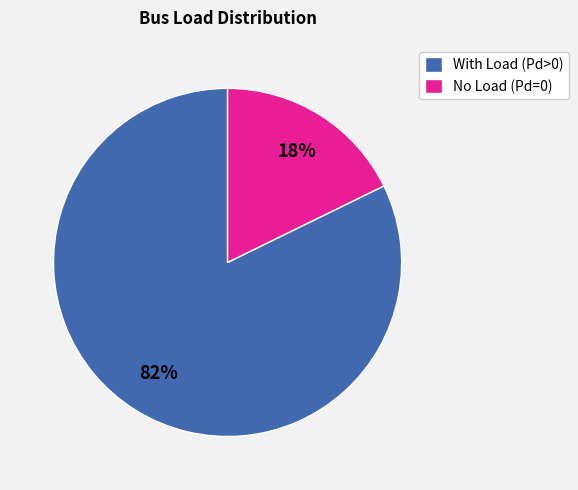

Count the number of slices in the pie.

2